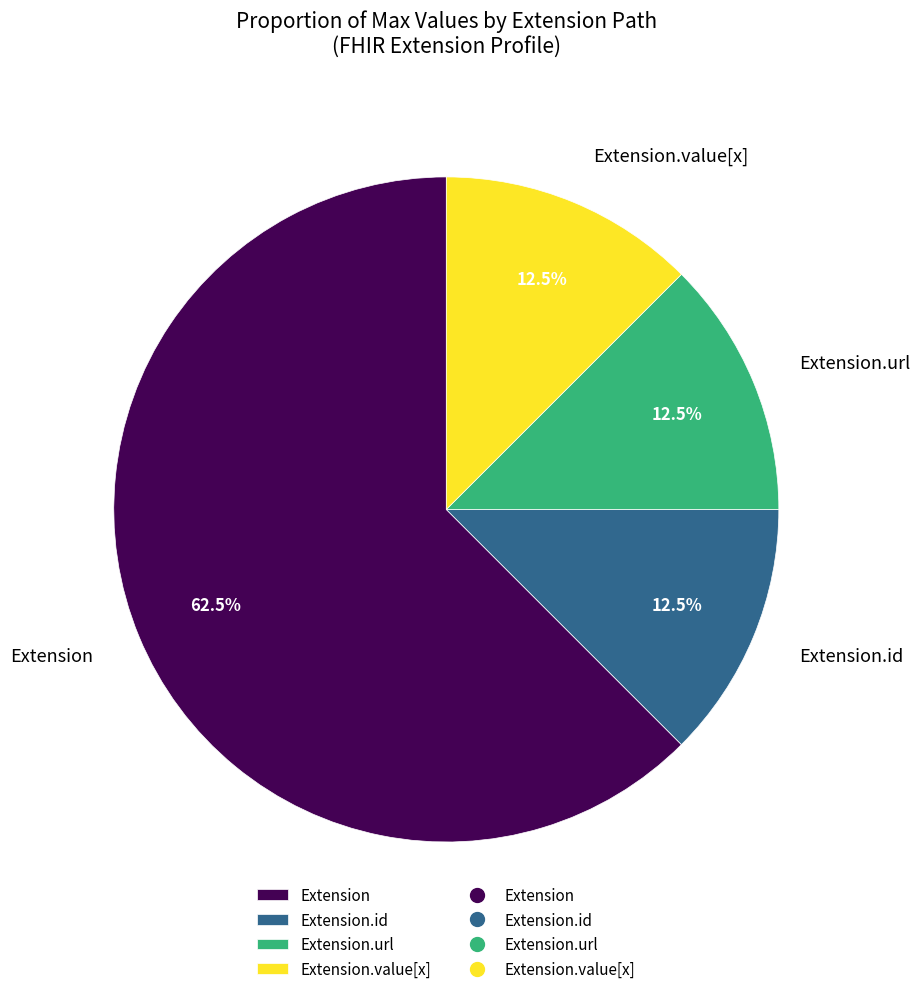

How many segments does this pie chart have?

4